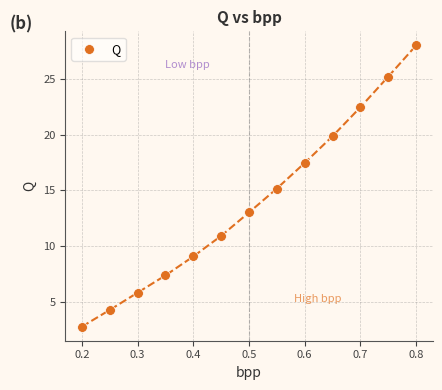

What is the range of X values (max minus min)?

0.6